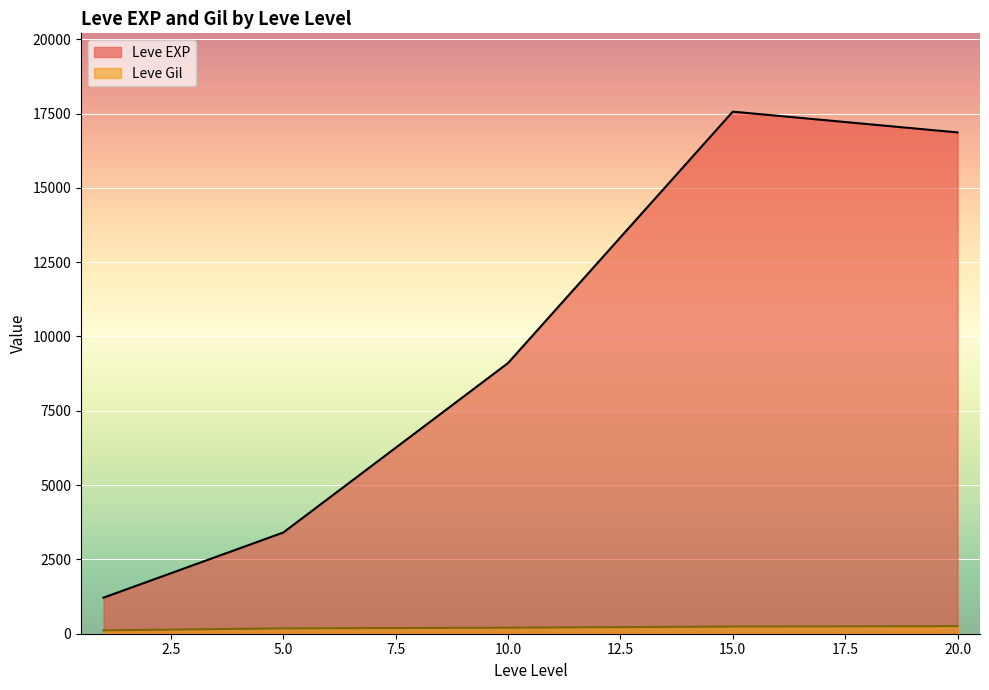

True or false: Leve EXP and Leve Gil cross at least once.

False